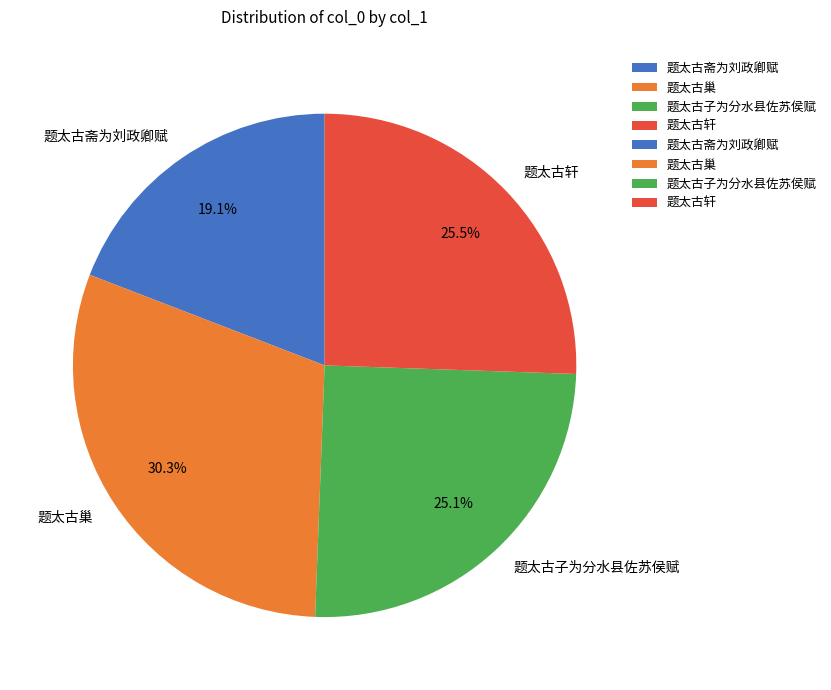

The 题太古巢 slice represents 30% of the pie. True or false?

True